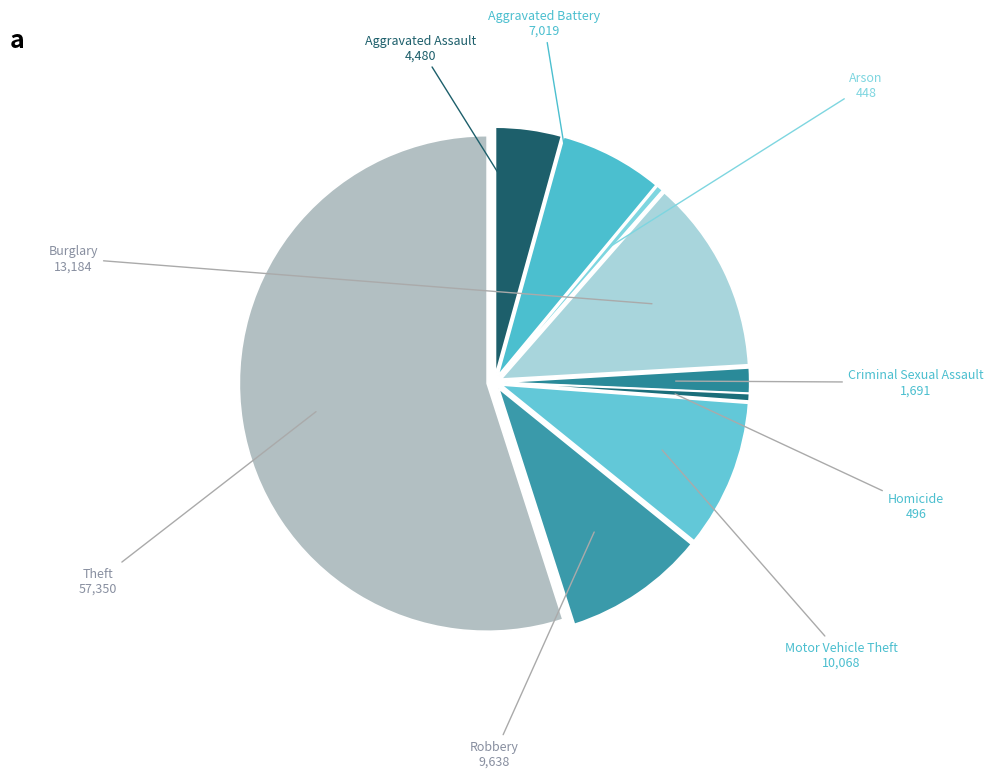

Count the number of slices in the pie.

9